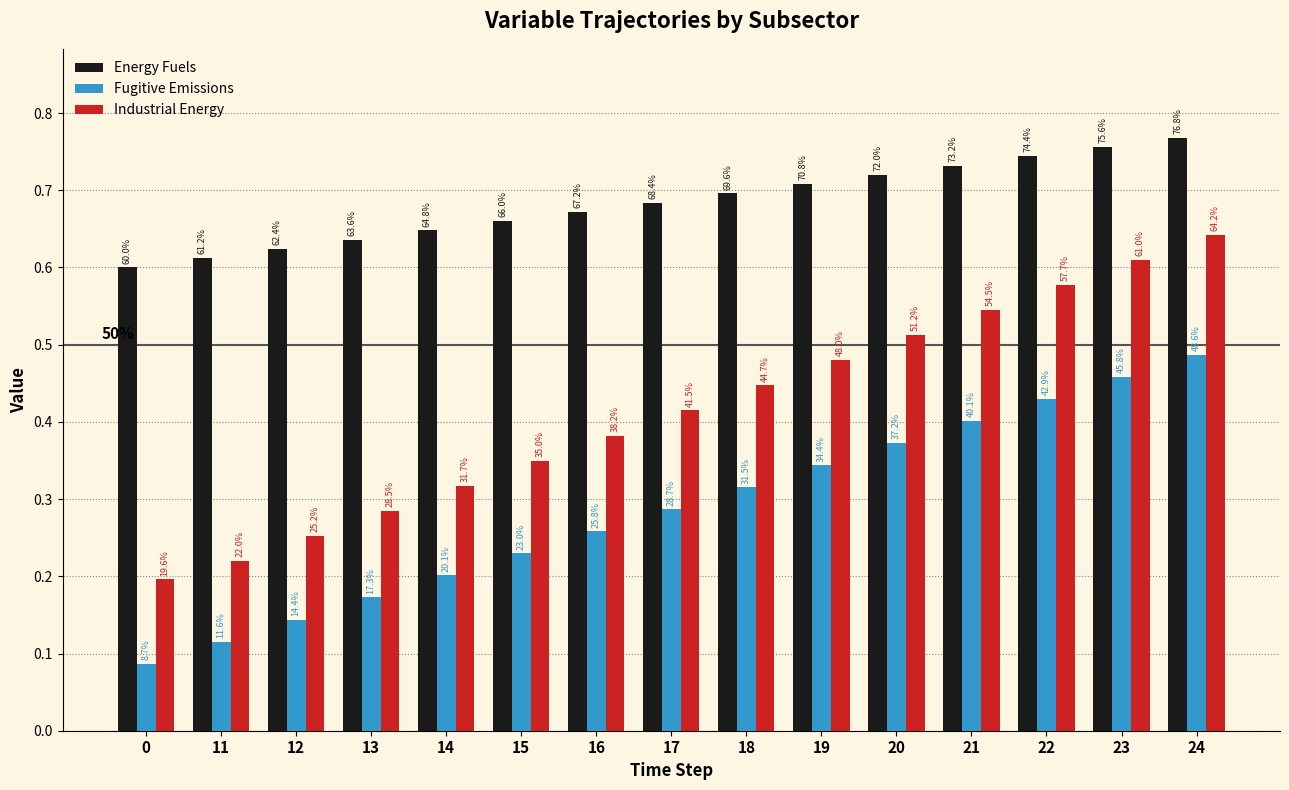

At which category is the sum across all series the highest?

24